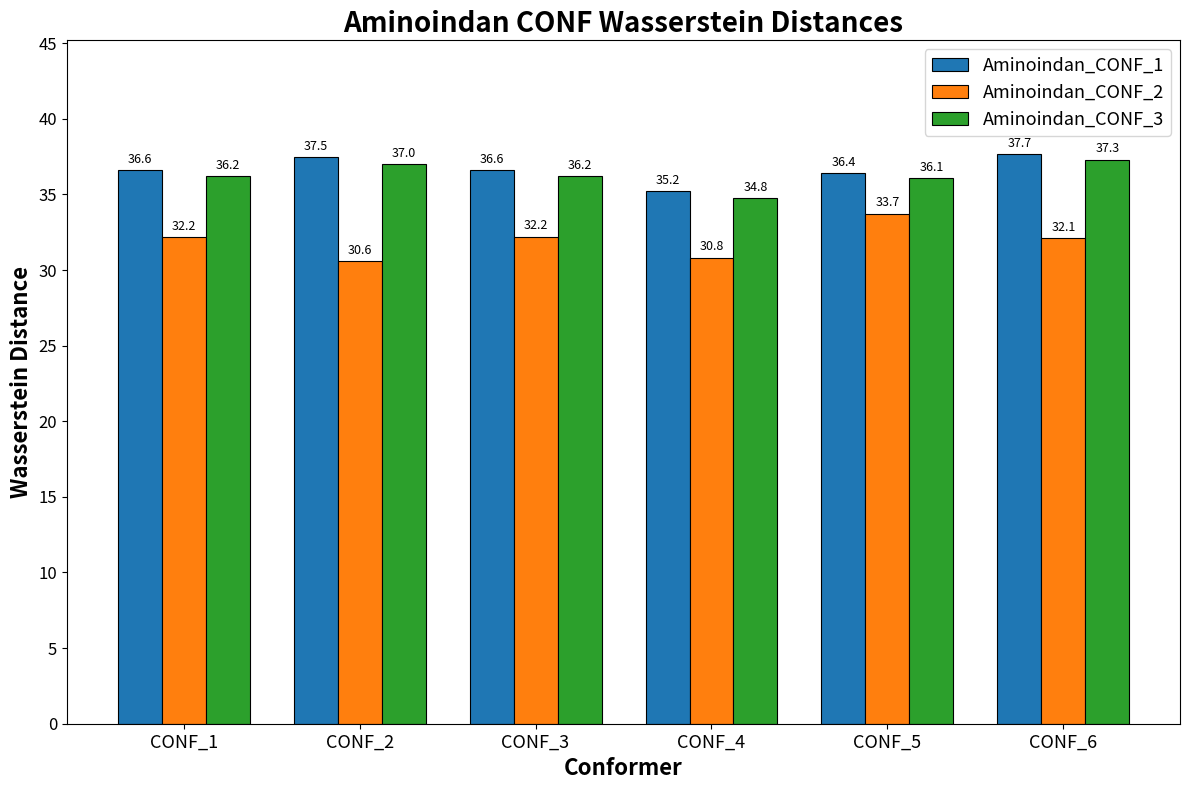

What is the value of the Aminoindan_CONF_3 bar at the 2nd from the left?

37.0